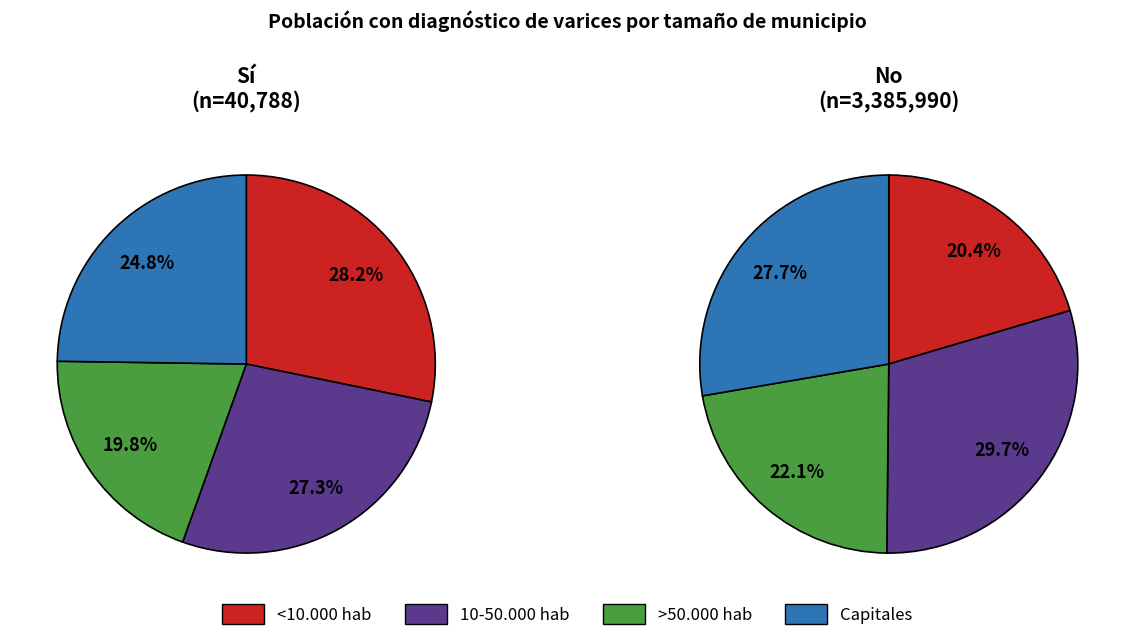

Combined, what portion of the pie is >50.000 hab and 10-50.000 hab?

47.0%